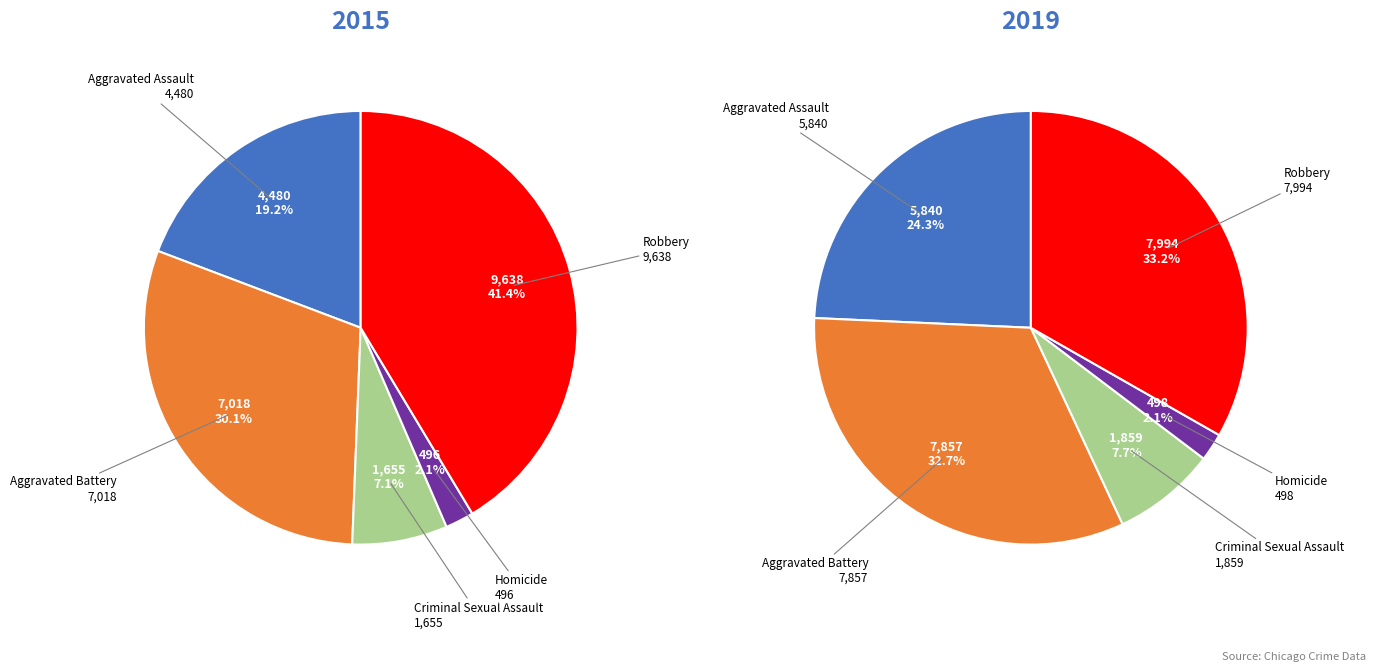

Is Criminal Sexual Assault the majority of the pie?

No